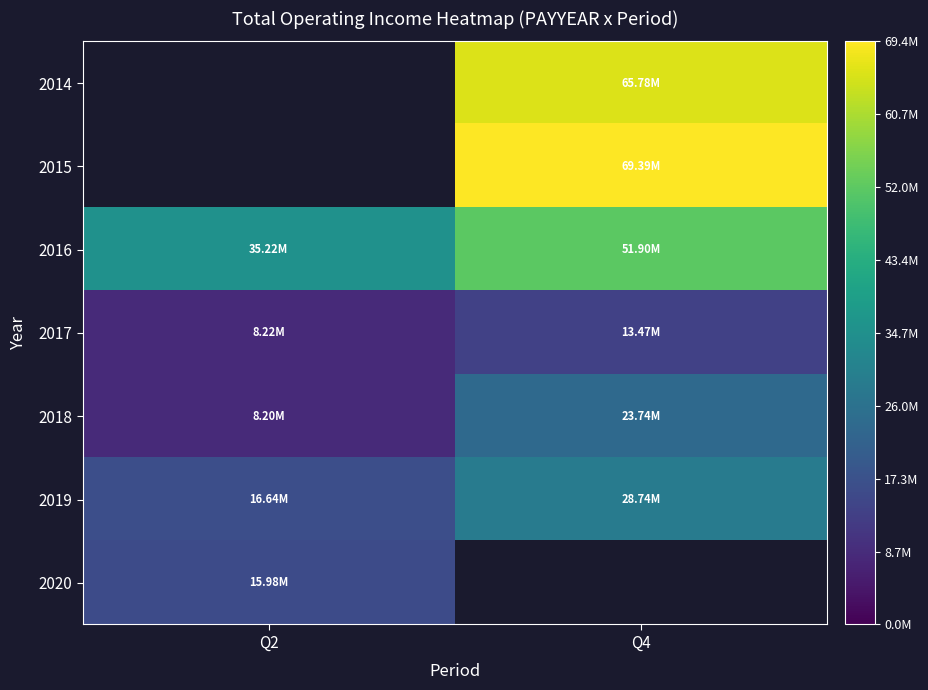

How many categories are shown in the chart?

2